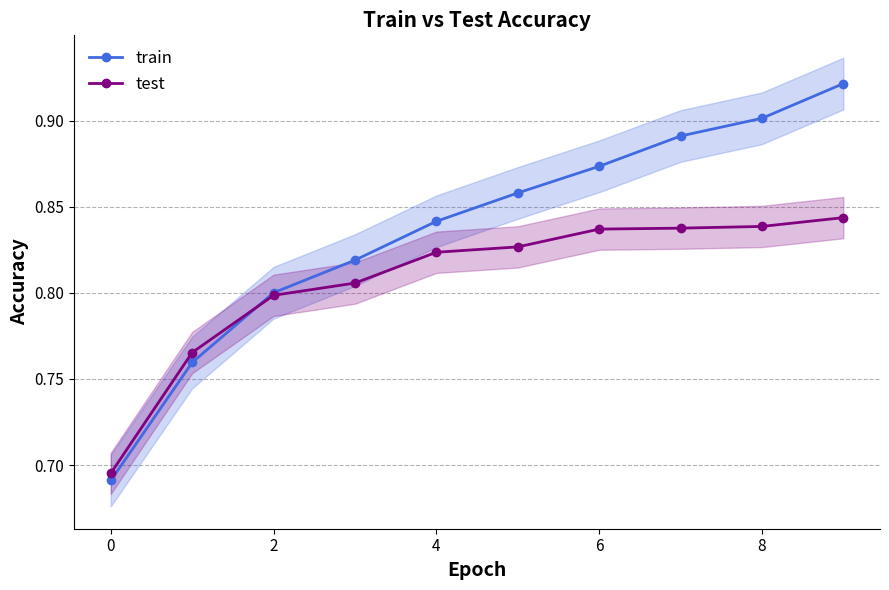

At how many categories does at least one series exceed 0?

10